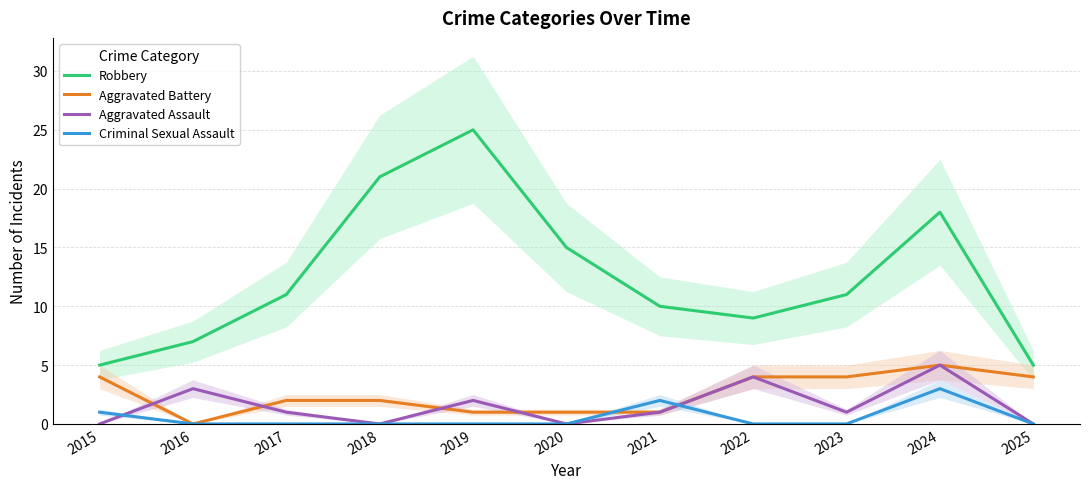

What is the value of the Aggravated Battery point at the 9th from the left?

4